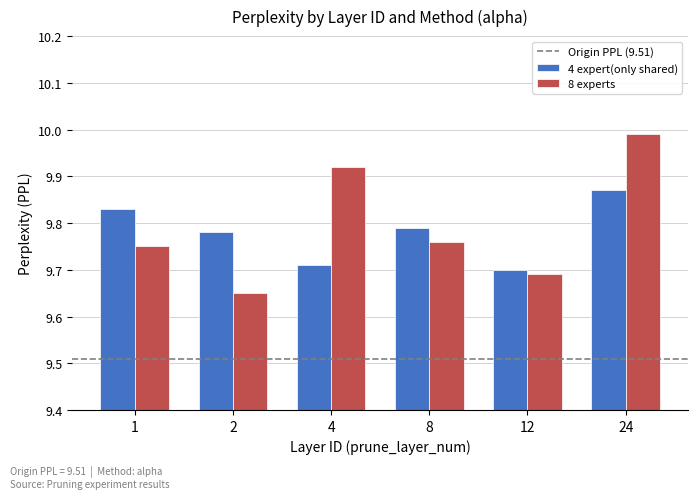

How many groups of bars are there?

6